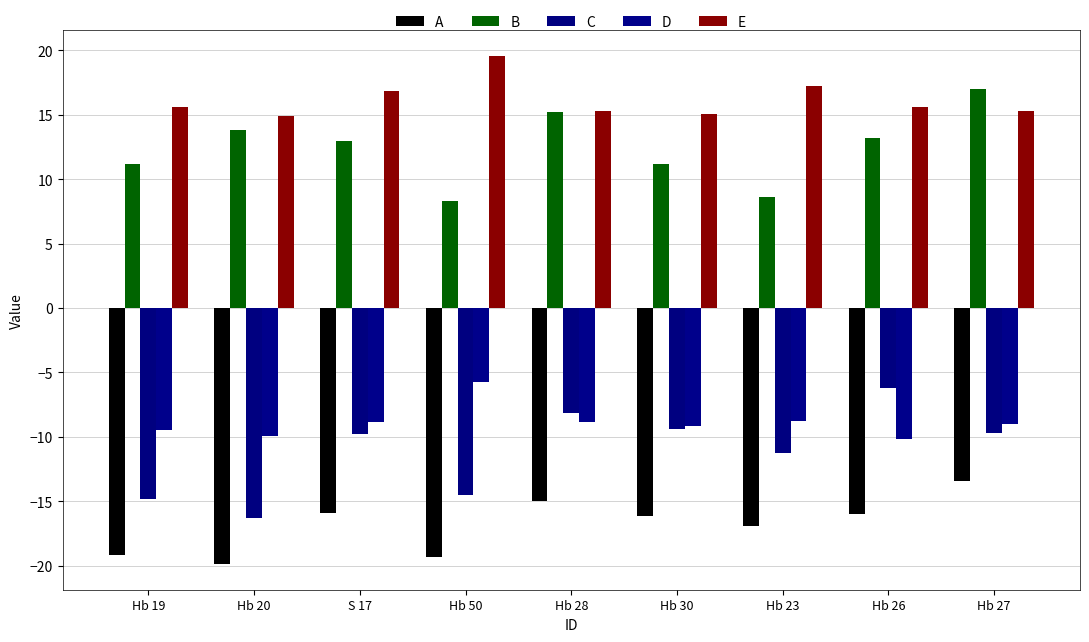

Between Hb 23 and Hb 30, which is larger?

Hb 30